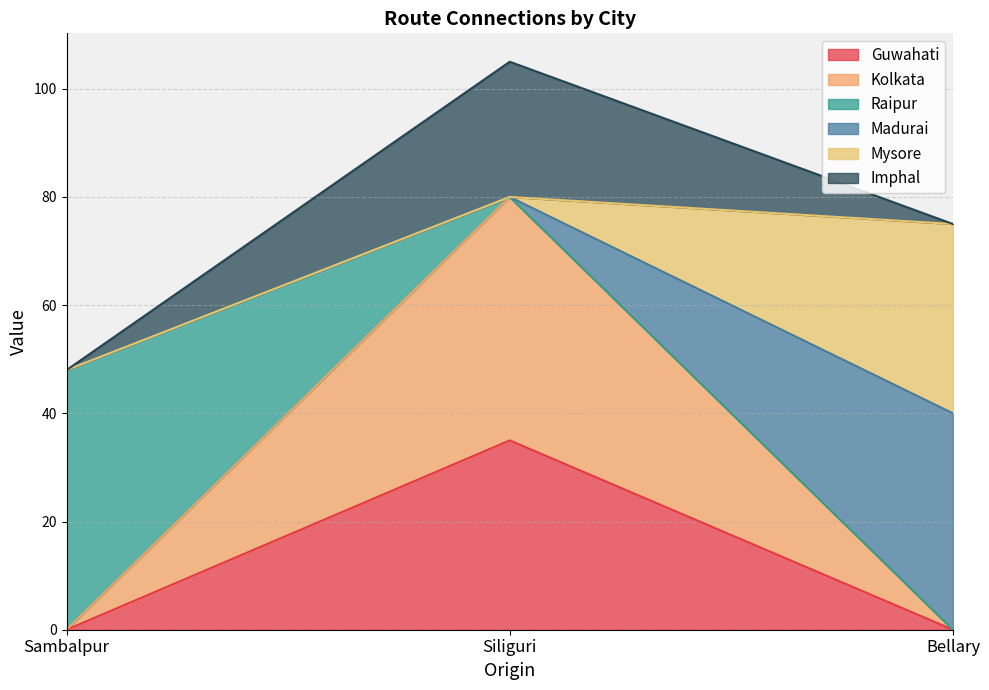

What position from the right is Bellary?

1